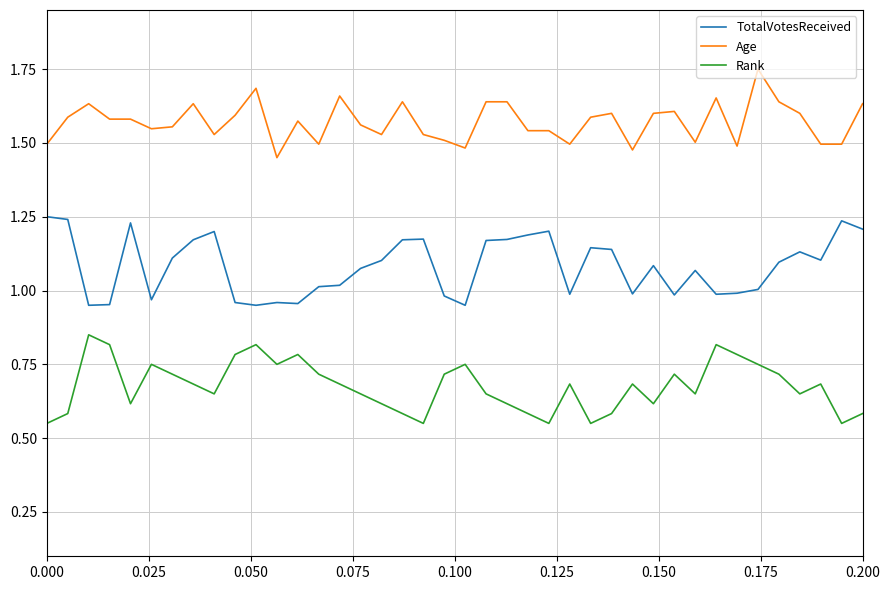

How many Age values are between 1 and 2?

40